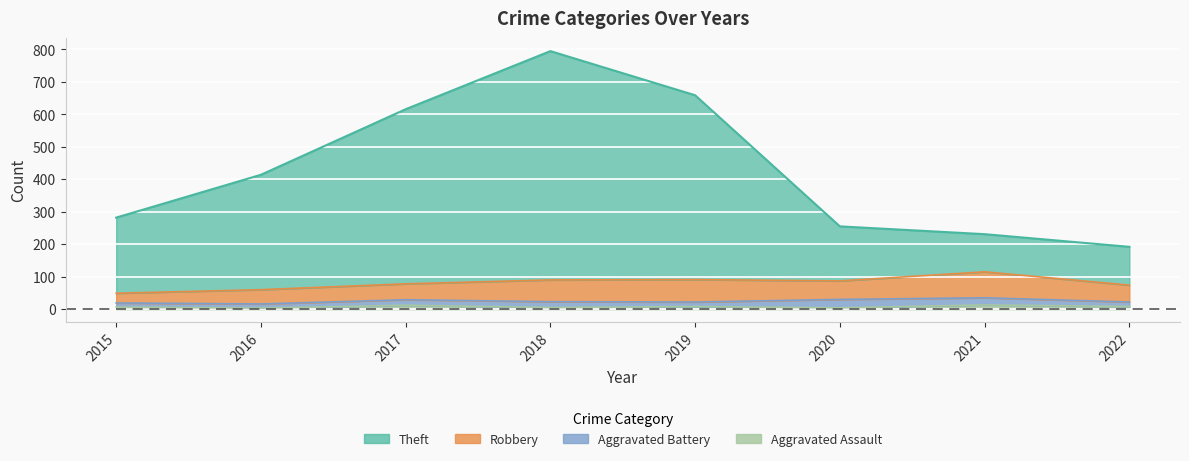

What is the total value across all series at 2015?

288